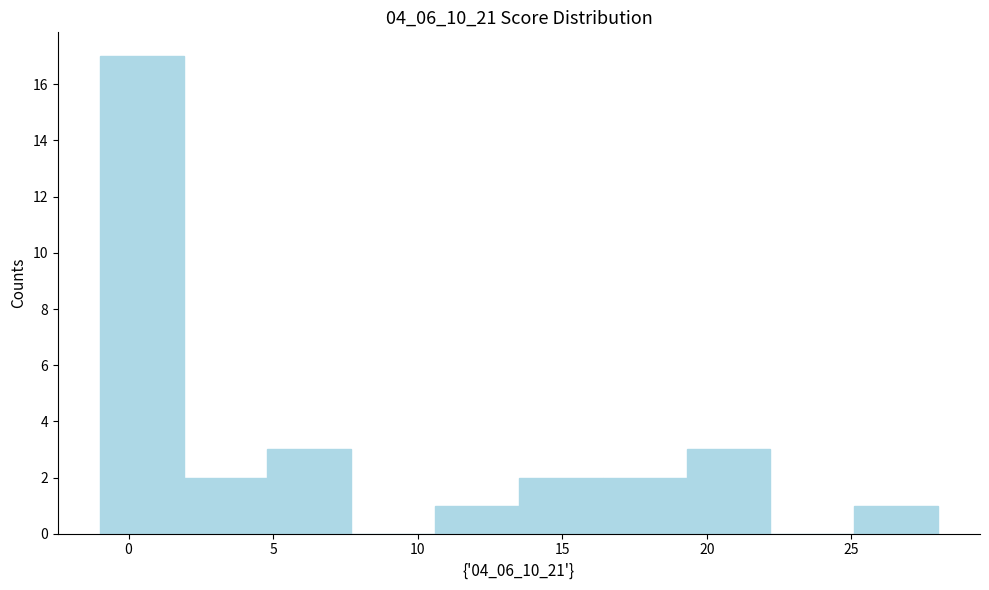

Over which range of the x-axis is the bar tallest?

-1.0 to 1.9